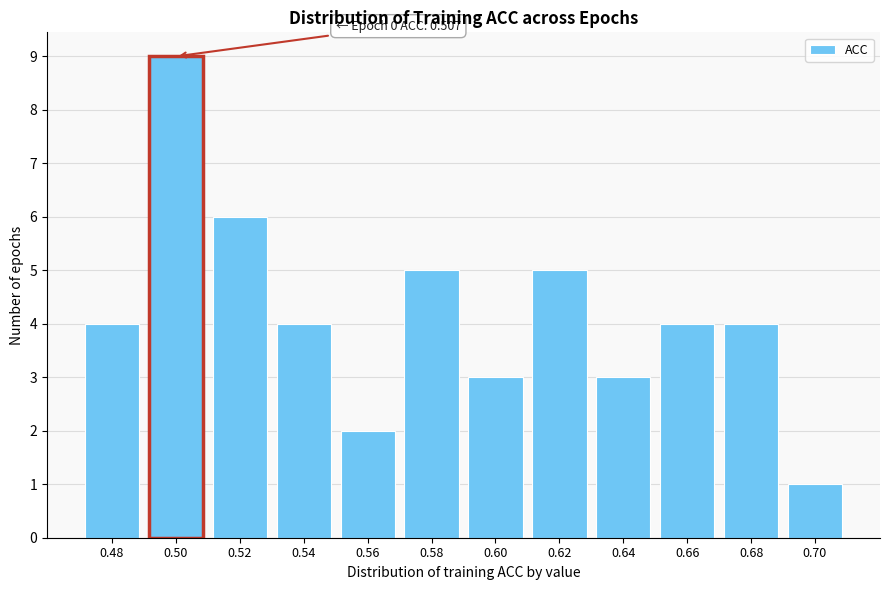

Reading left to right, list all the values displayed in this chart.

0.48=4	0.50=9	0.52=6	0.54=4	0.56=2	0.58=5	0.60=3	0.62=5	0.64=3	0.66=4	0.68=4	0.70=1